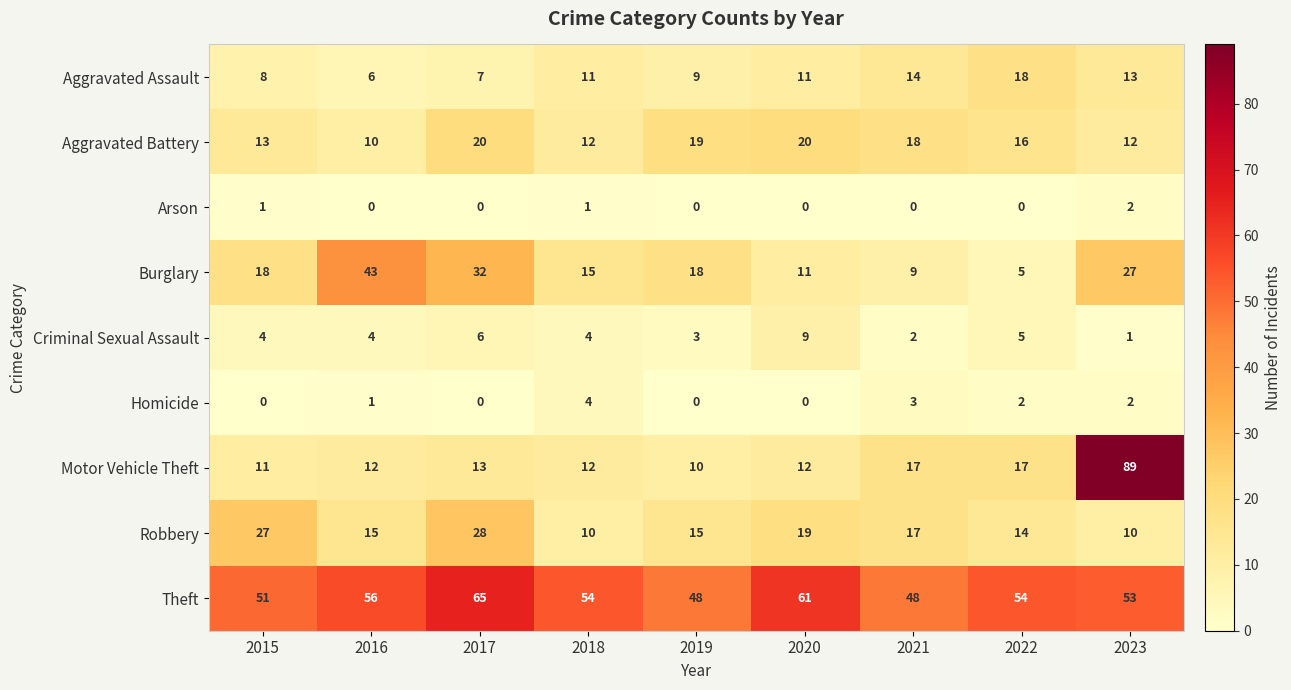

Count the Criminal Sexual Assault values in the range 3 to 5.

5